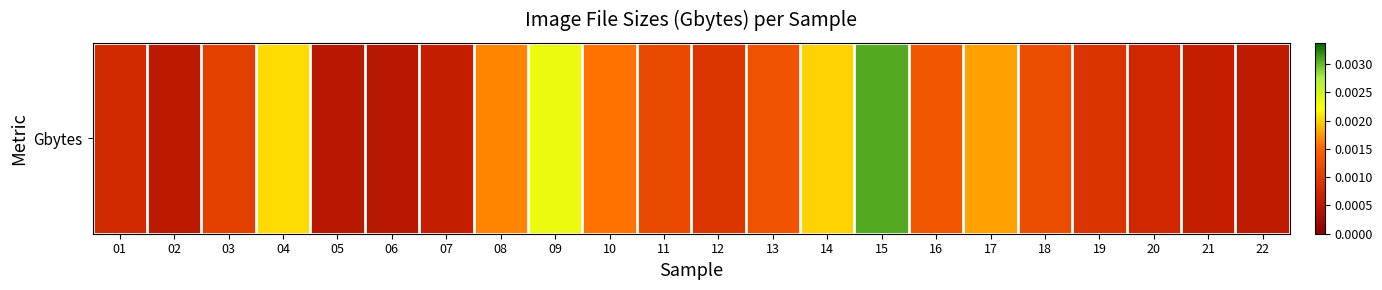

List the labels in order of value, smallest first.

06, 05, 02, 22, 07, 21, 20, 01, 19, 12, 03, 11, 18, 13, 16, 10, 08, 17, 14, 04, 09, 15